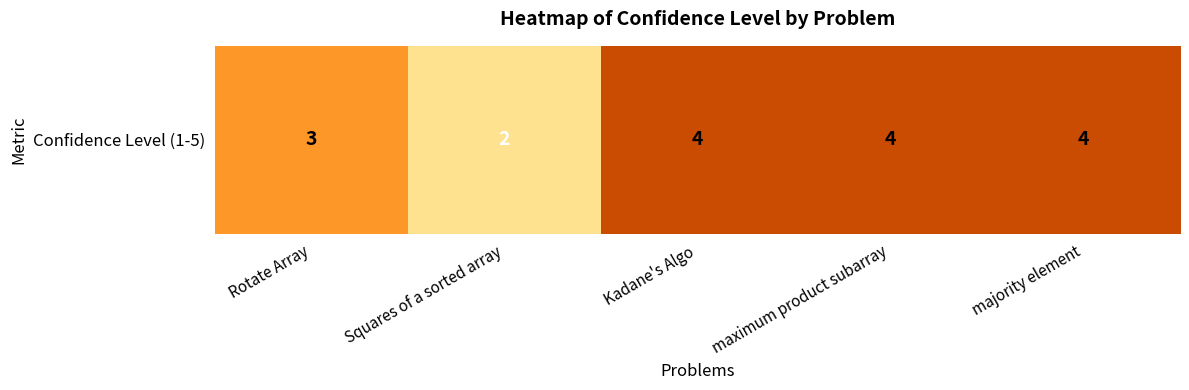

What is the average value?

3